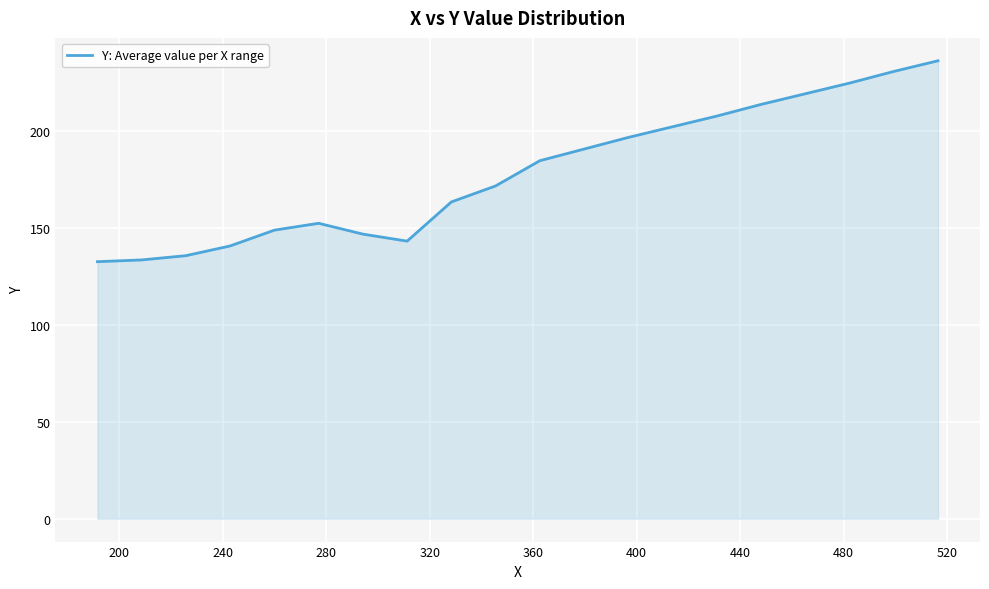

What is the smallest value displayed?

132.5